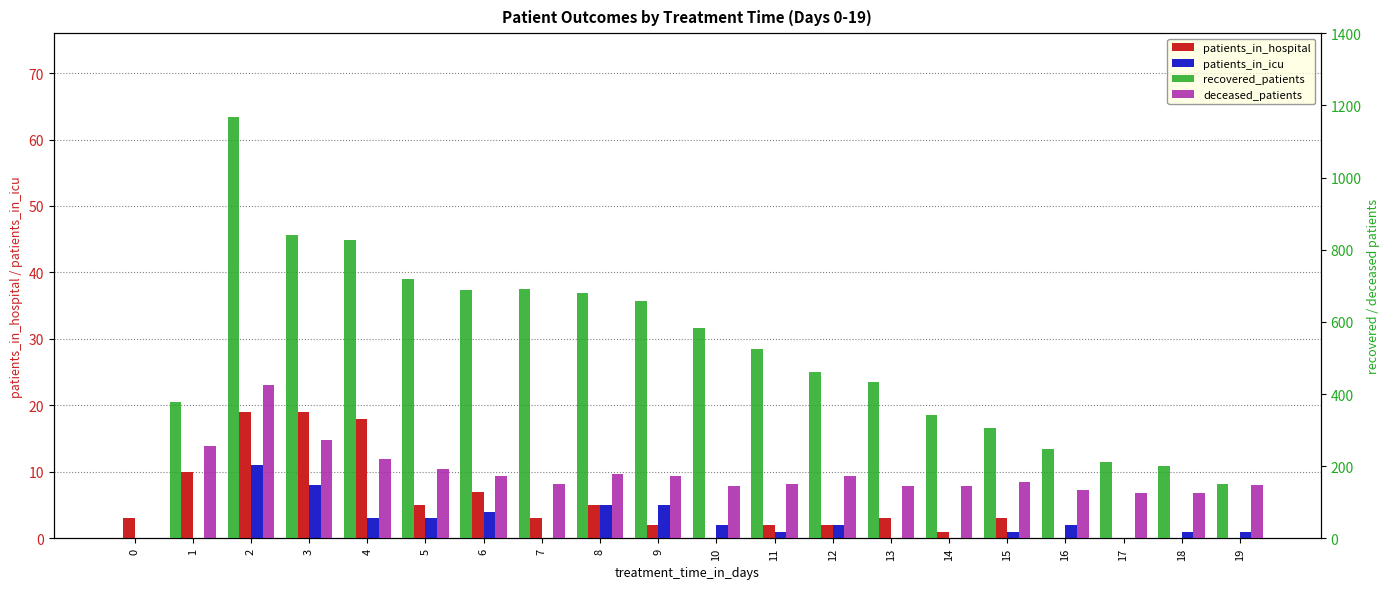

Is the value of deceased_patients at 17 greater than the value of patients_in_icu at 2?

Yes